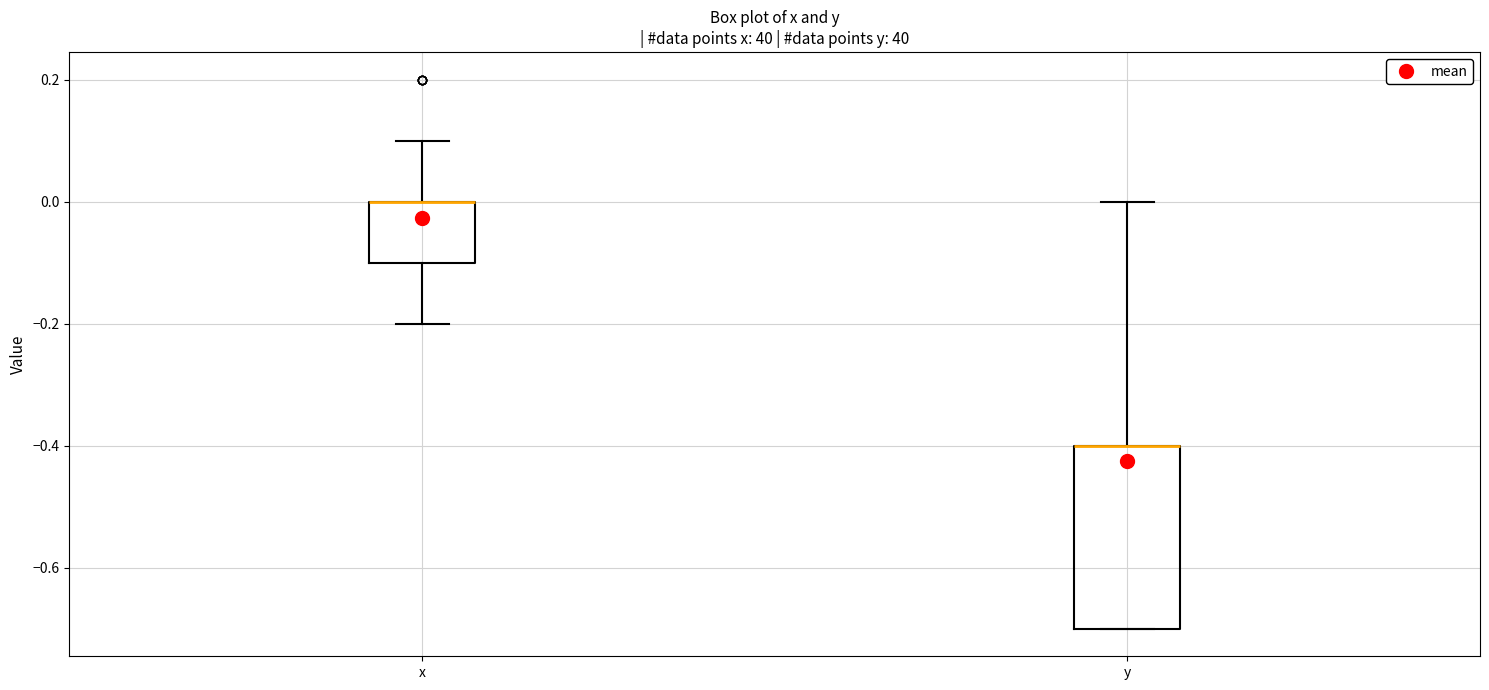

Comparing the boxes themselves (not the whiskers), which one is the tallest?

y